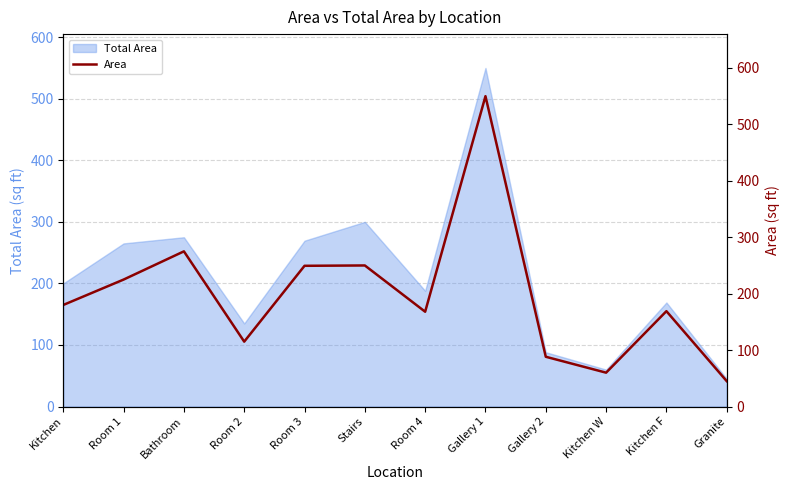

The value at Granite is 18.8. True or false?

False